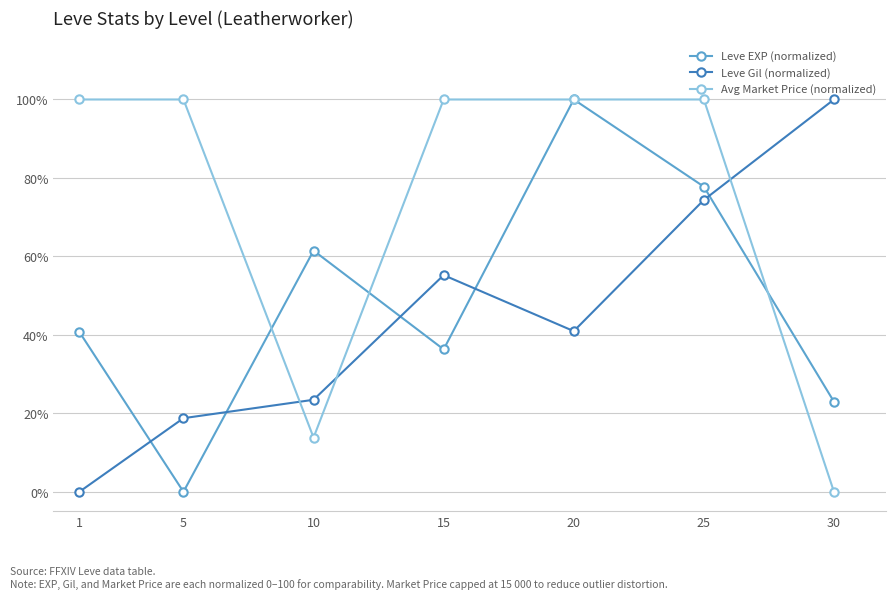

Between 15 and 25, which series saw the biggest shift?

Leve EXP (normalized)